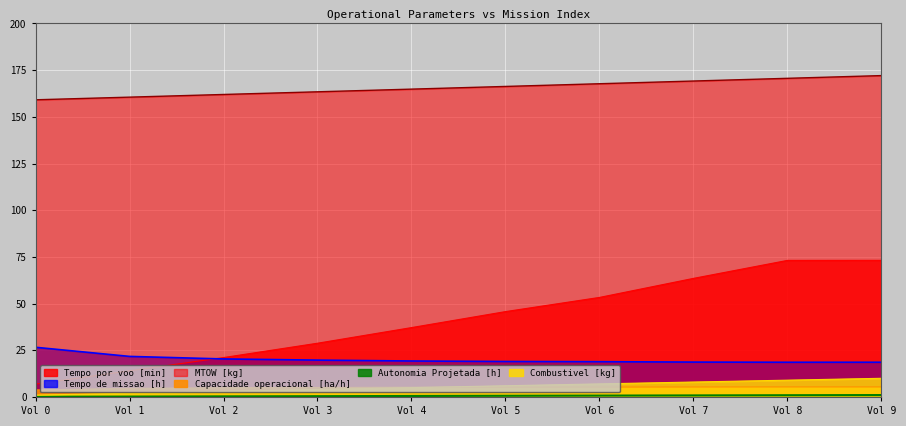

What are all the series names shown in the legend?

Capacidade operacional [ha/h], Tempo de missao [h], Tempo por voo [min], Autonomia Projetada [h], MTOW [kg], Combustivel [kg]